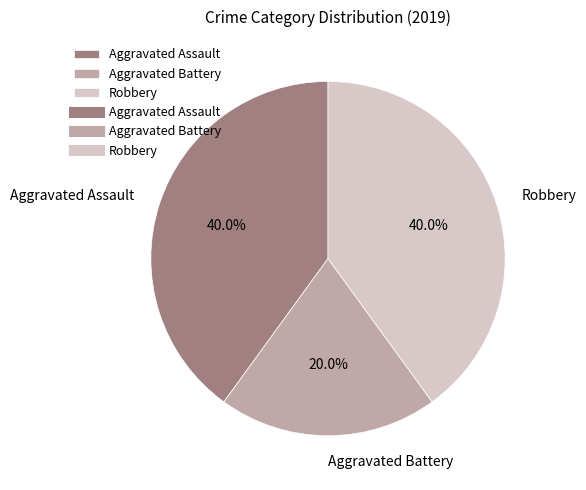

What is the smallest slice in the pie chart?

Aggravated Battery